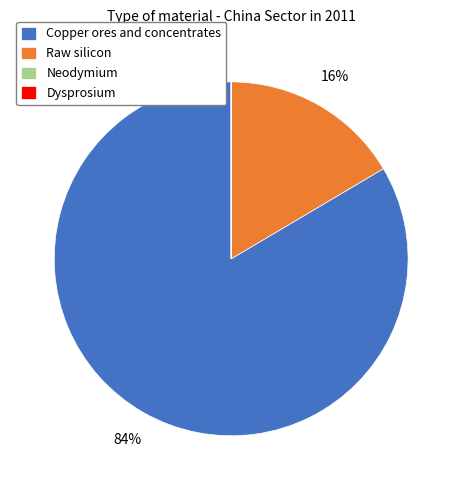

To the nearest percent, what percentage of the pie is Raw silicon?

16%